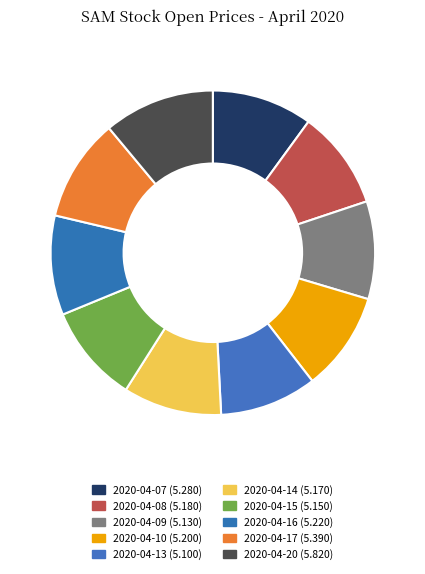

How many segments does this pie chart have?

10